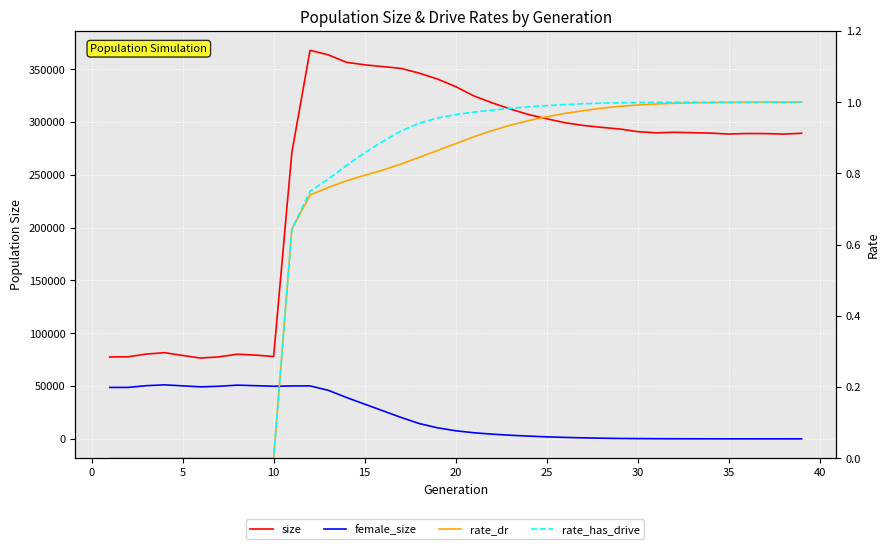

What is the difference between the second highest and minimum values in the rate_has_drive series?

1.0